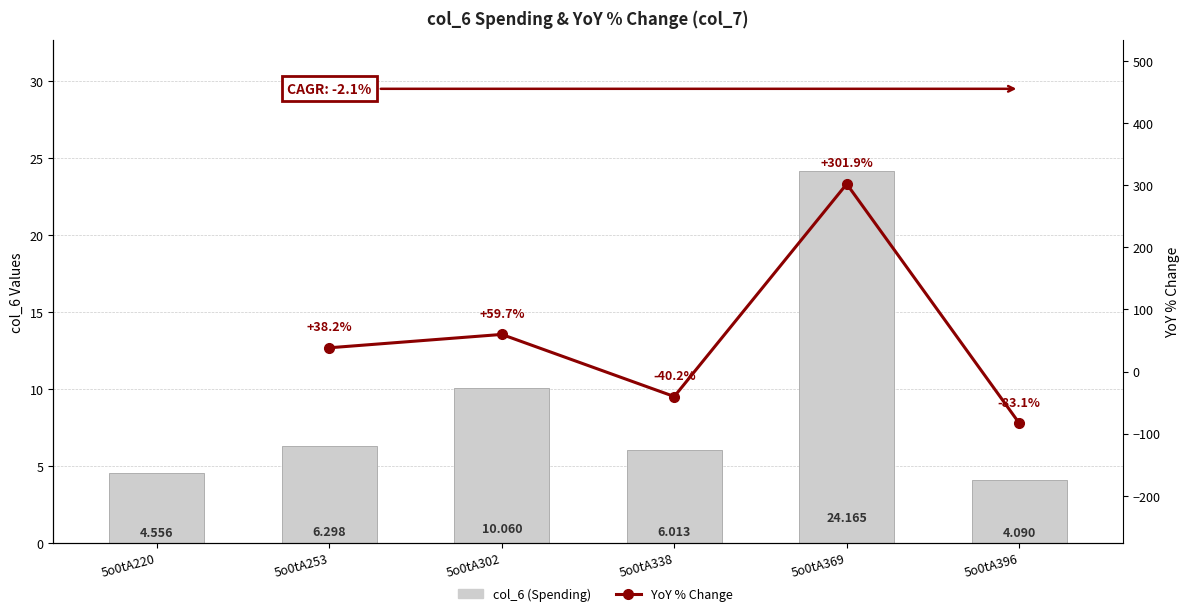

Is it true that the value at 5o0tA302 is 10.1?

True